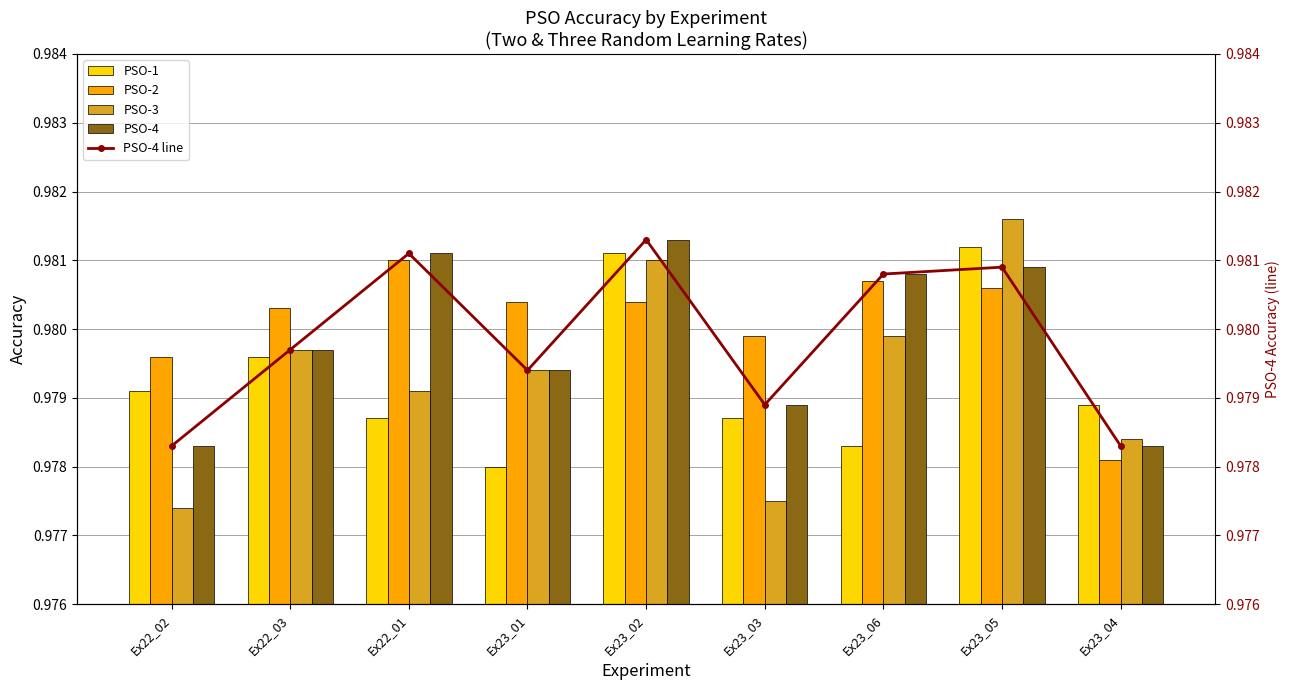

What is the lowest value of the PSO-1 series?

1.0